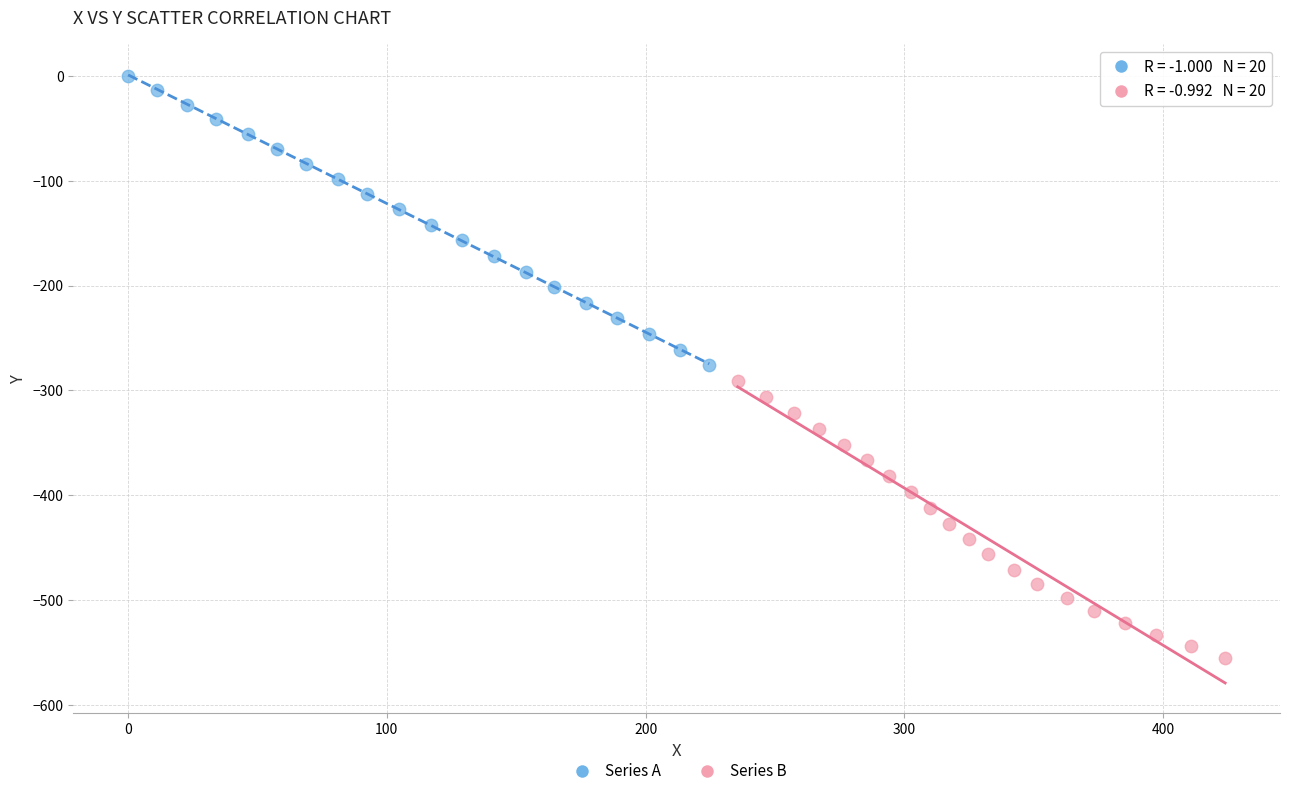

Which series has the widest spread of Y values?

Series A